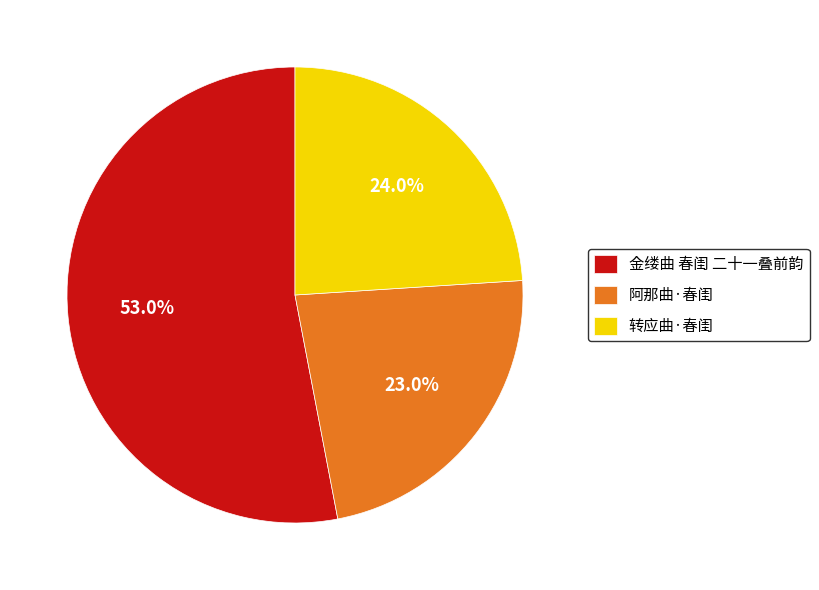

The 转应曲·春闺 slice represents 24% of the pie. True or false?

True